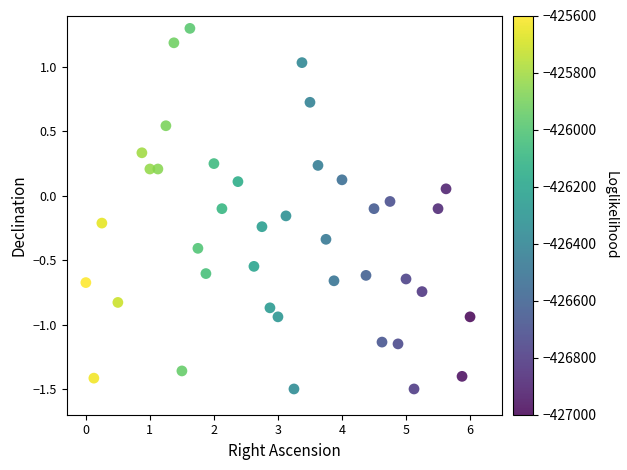

What is the range of X values (max minus min)?

6.0